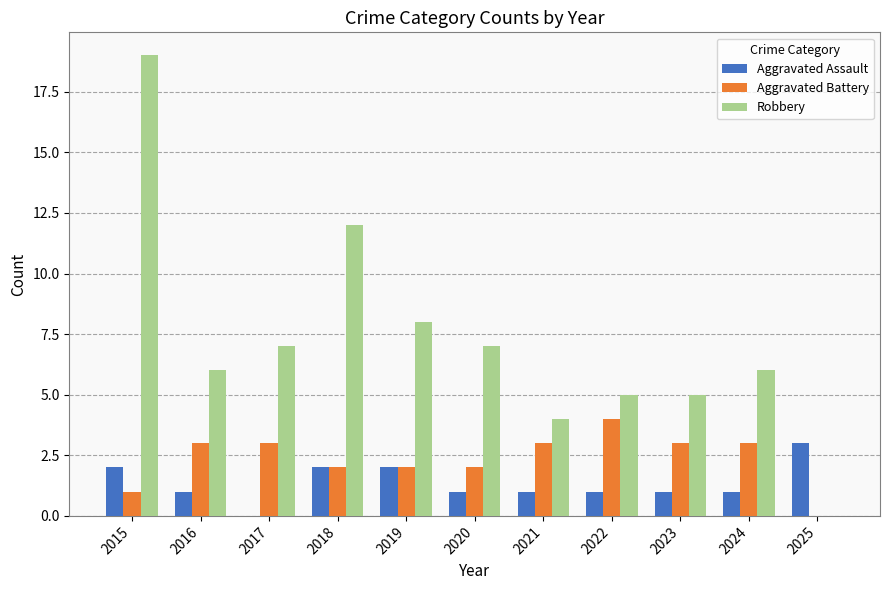

What is the maximum value shown in the chart?

19